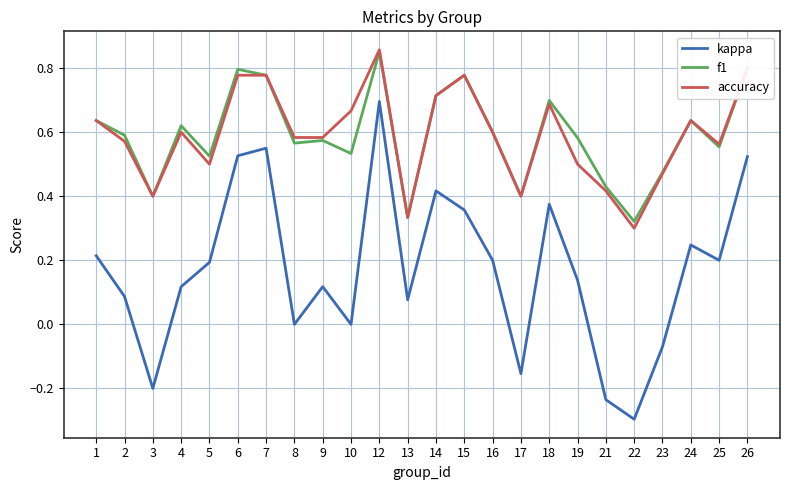

Where is the first local minimum for f1?

3